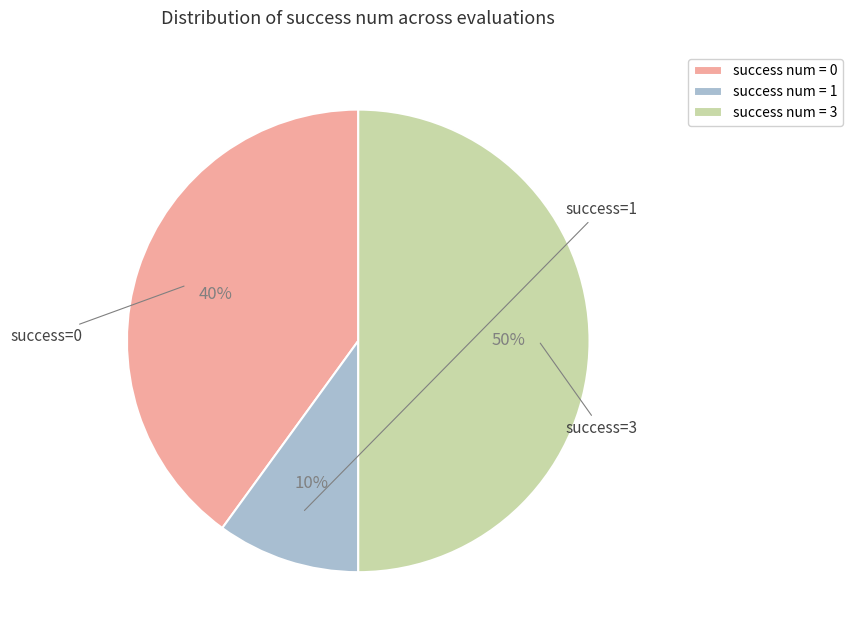

Is the sum of success num = 0 and success num = 3 greater than half?

Yes